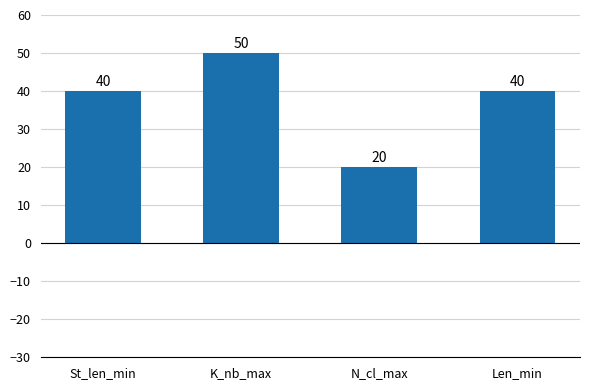

What is the maximum value shown in the chart?

50